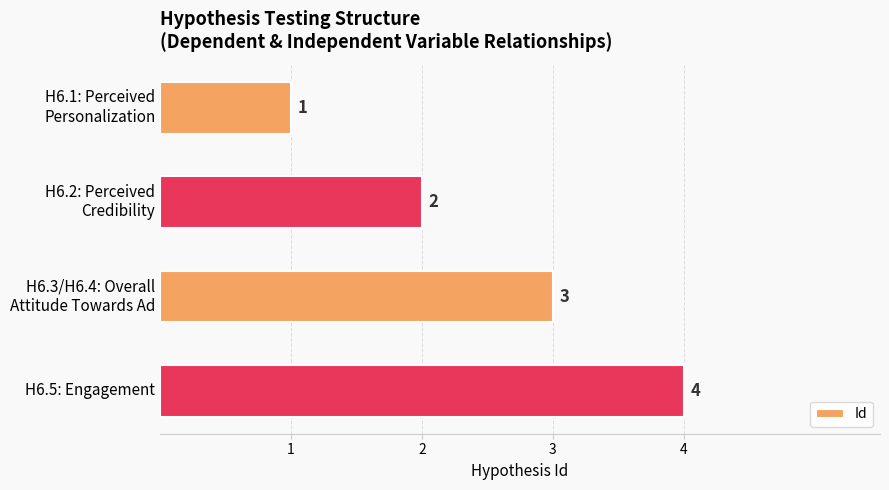

True or false: the data shows 6 at H6.5: Engagement.

False